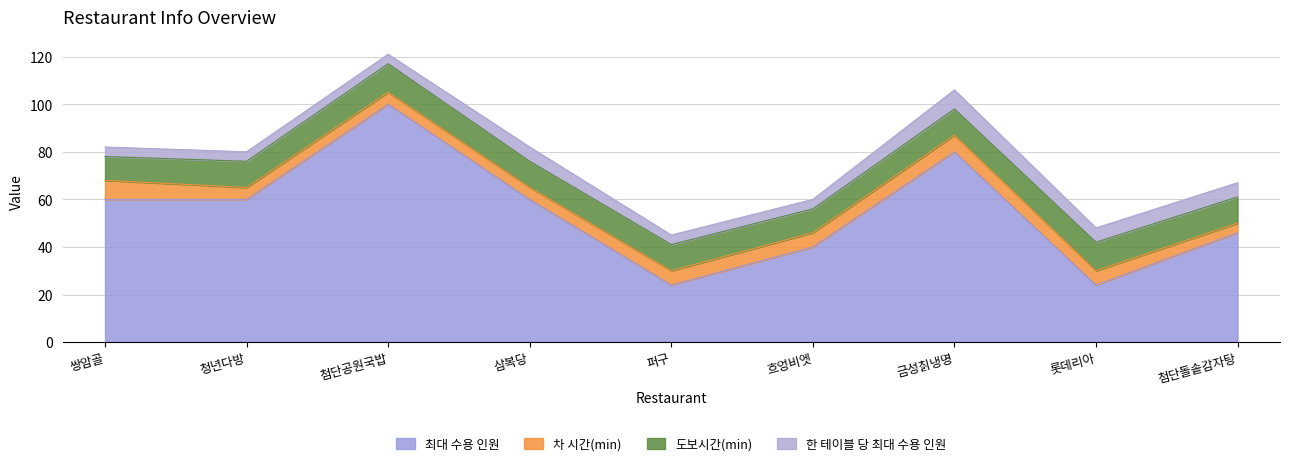

What is the label of the 5th point from the left?

퍼구